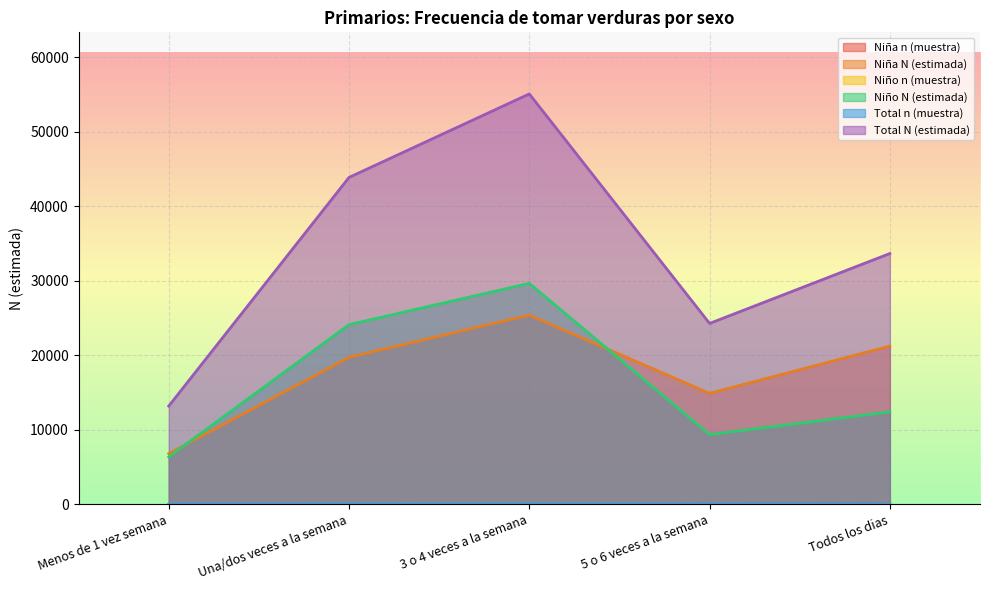

Which category has the highest value in the Niño n (muestra) series?

3 o 4 veces a la semana